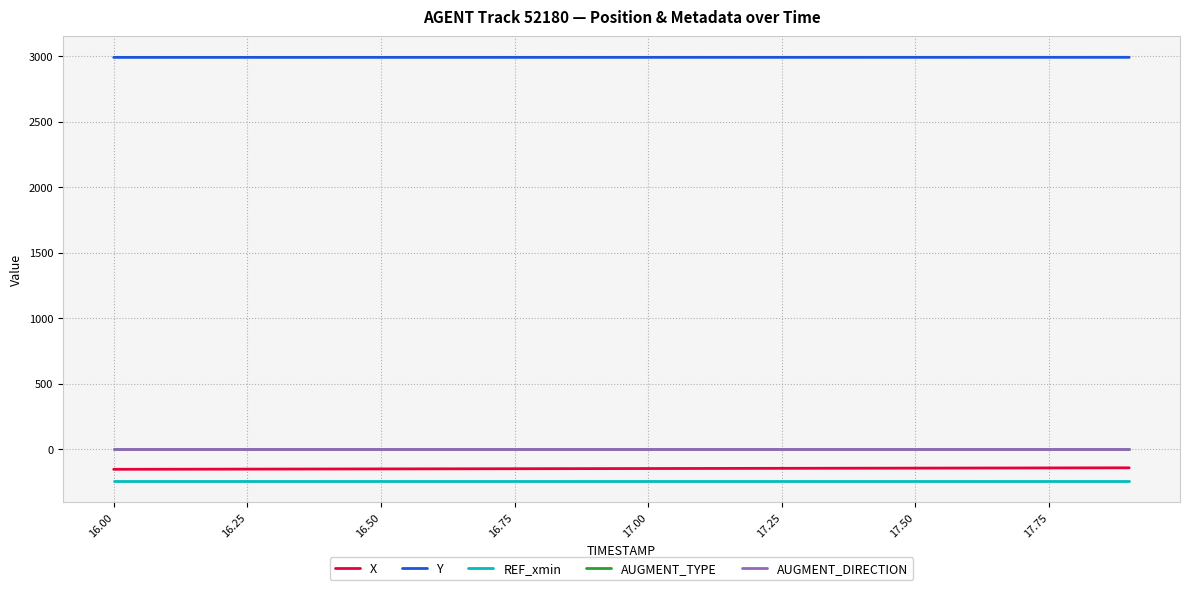

How many lines are shown in the chart?

5